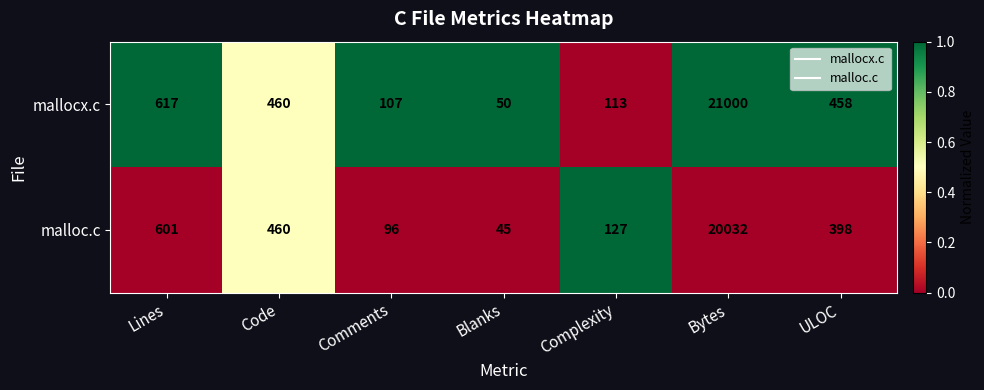

What is the sum of the malloc.c values at Comments and Code?

556